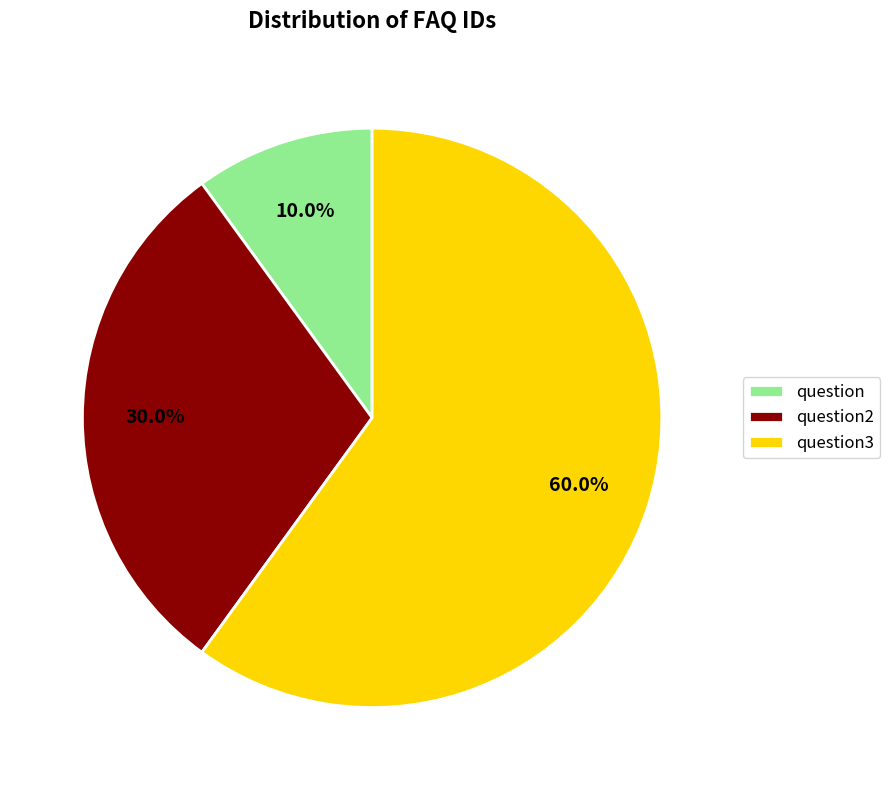

Does any single category account for the majority?

Yes